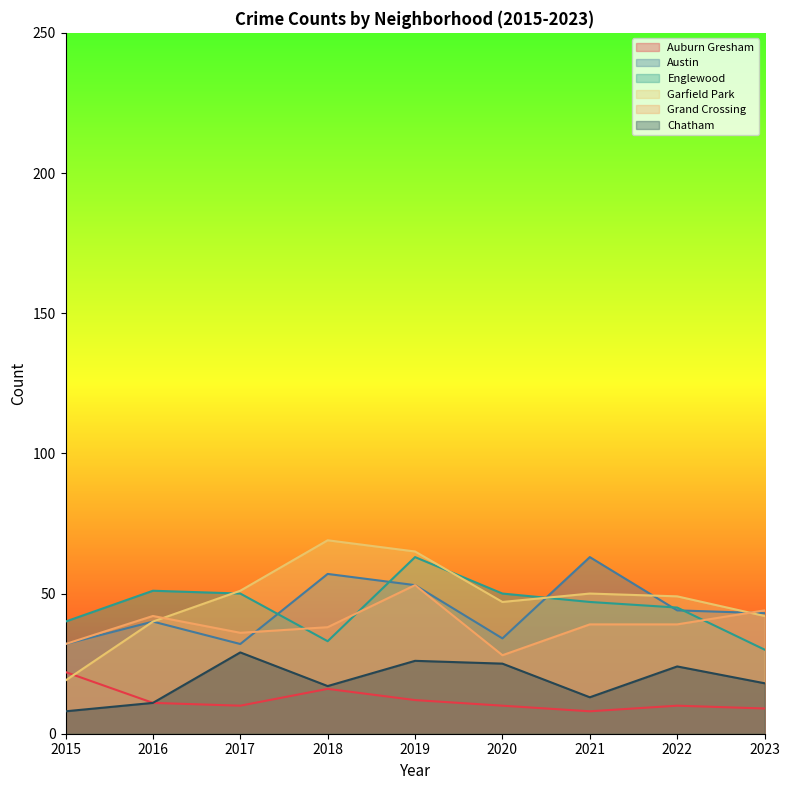

The Englewood series shows 103 at 2019. True or false?

False